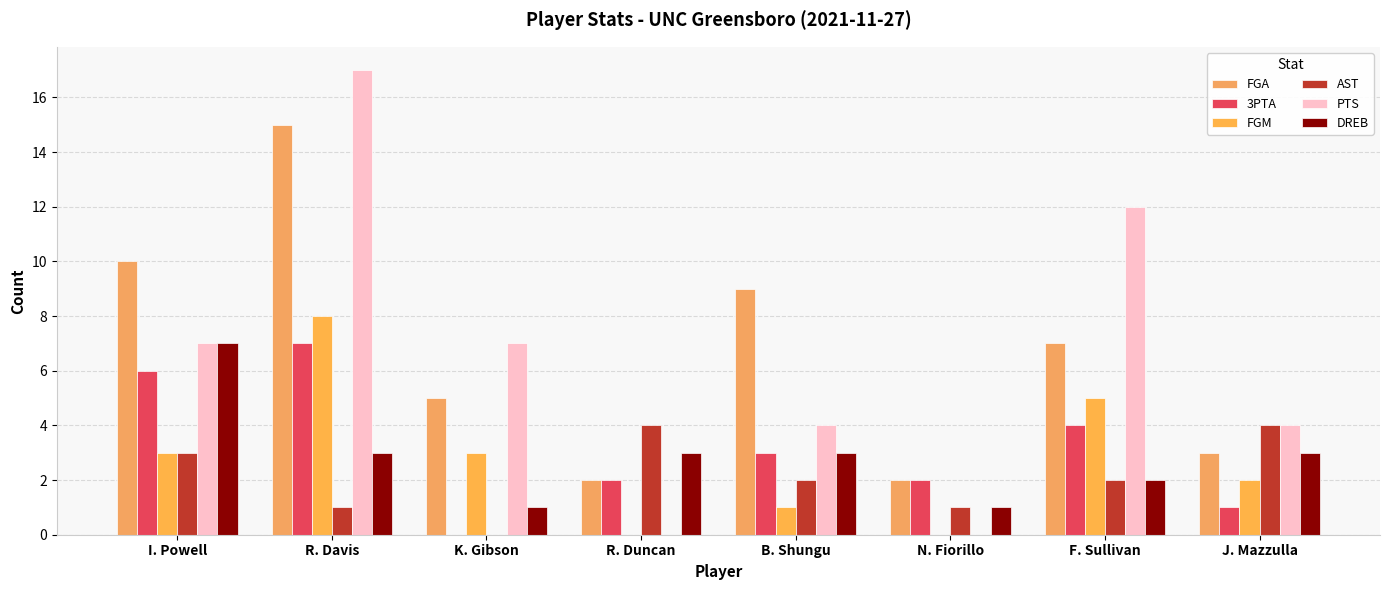

The value of FGM at B. Shungu is 1. True or false?

True